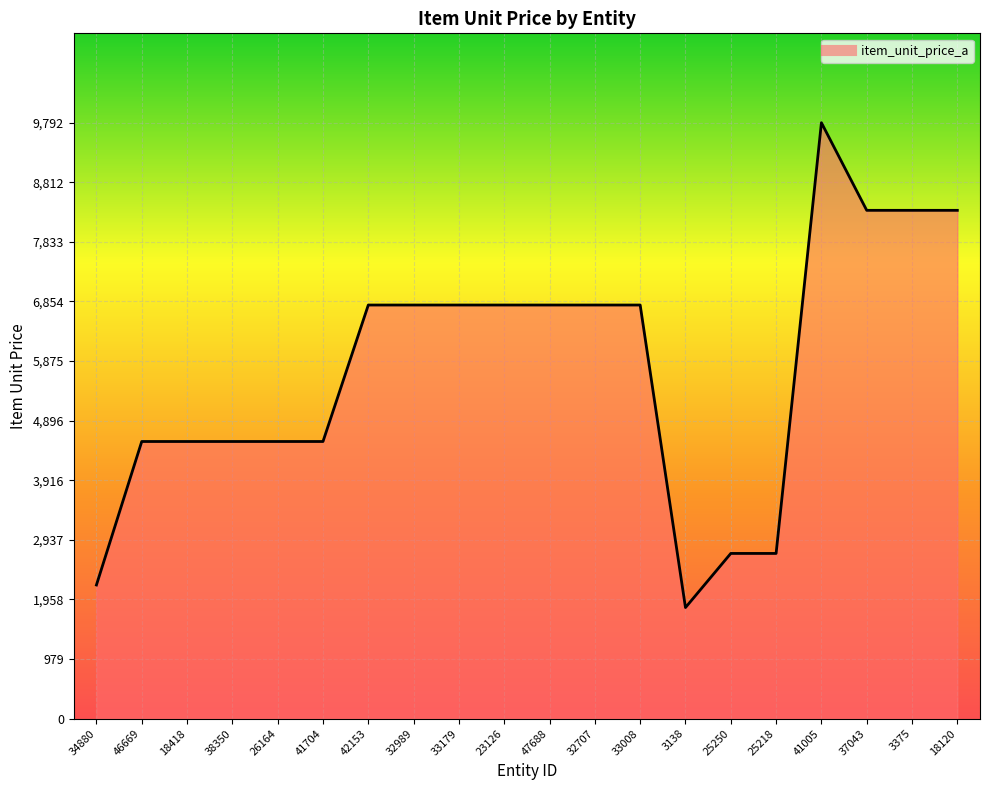

Approximately how many times larger is the value at 33008 compared to 32989?

1.0